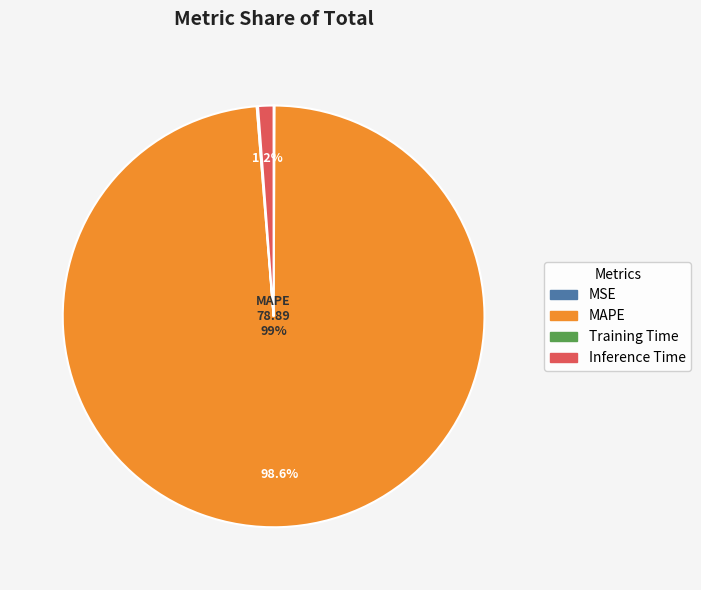

How much of the chart is everything except Inference Time?

98.8%